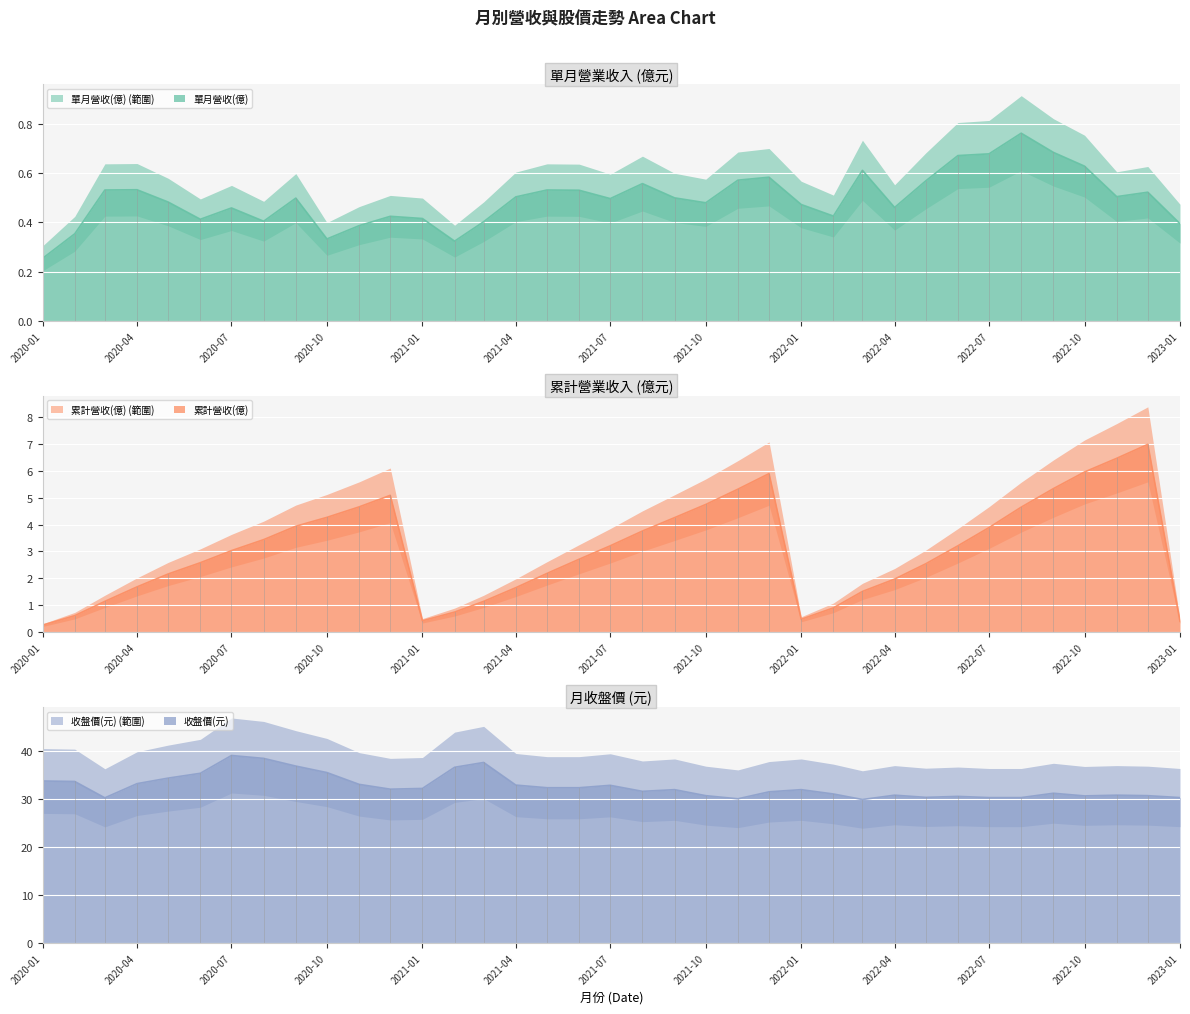

At which label is 單月營收(億) closest to 0?

2020-01